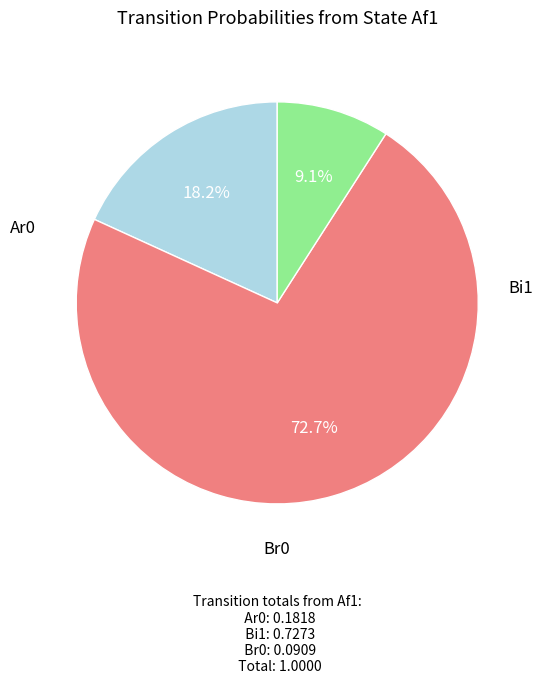

Is there any slice that represents more than half of the pie?

Yes